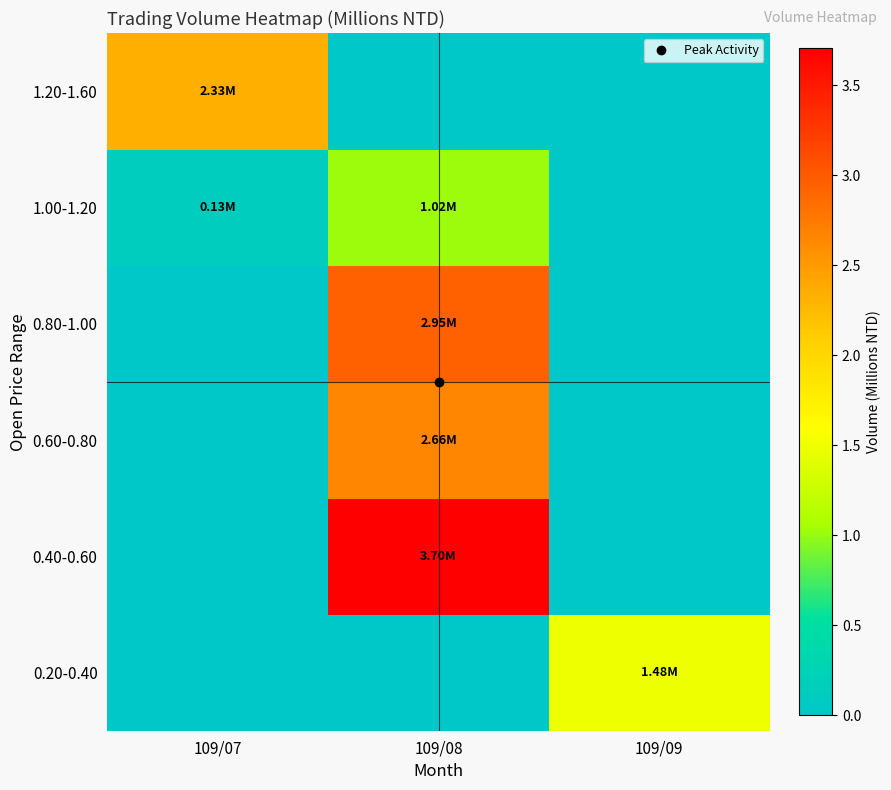

What is the greatest value displayed?

3.7